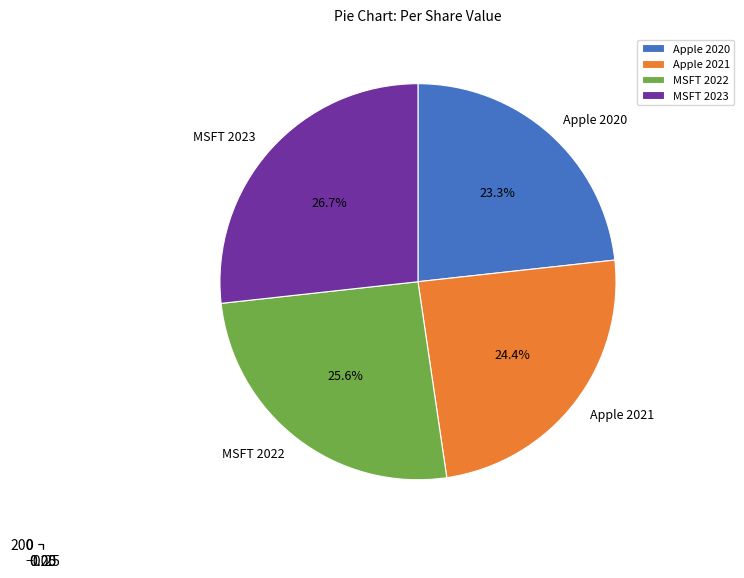

Between Apple 2020 and Apple 2021, which is larger?

Apple 2021